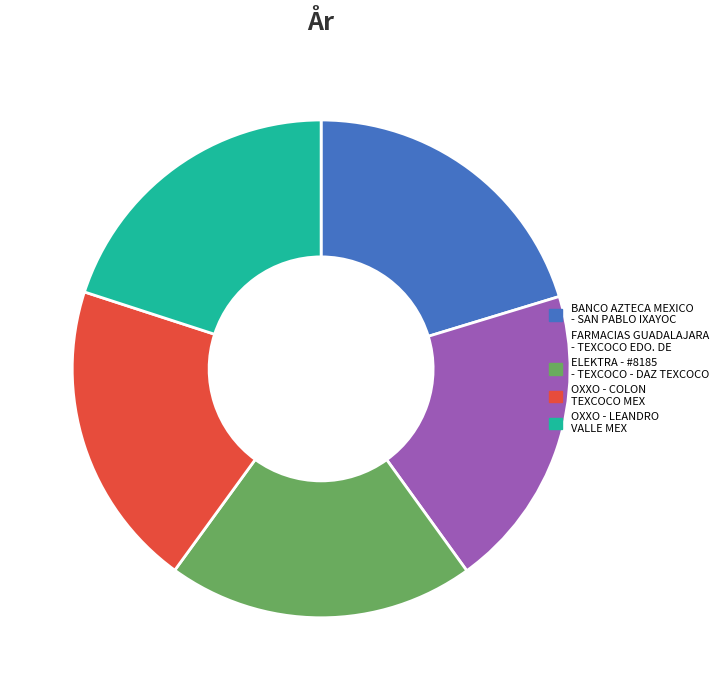

Approximately how many times larger is the value at FARMACIAS GUADALAJARA - TEXCOCO EDO. DE compared to OXXO - LEANDRO VALLE MEX?

1.0